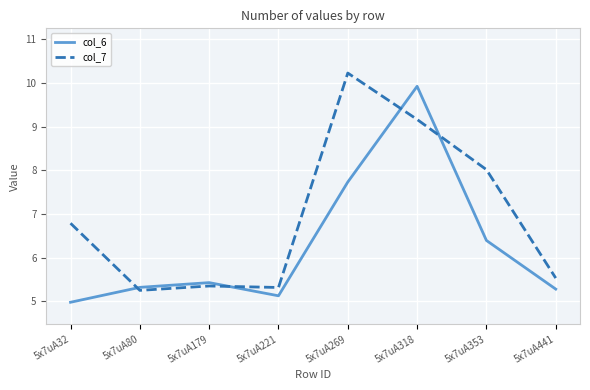

At which category is the sum across all series the highest?

5x7uA318